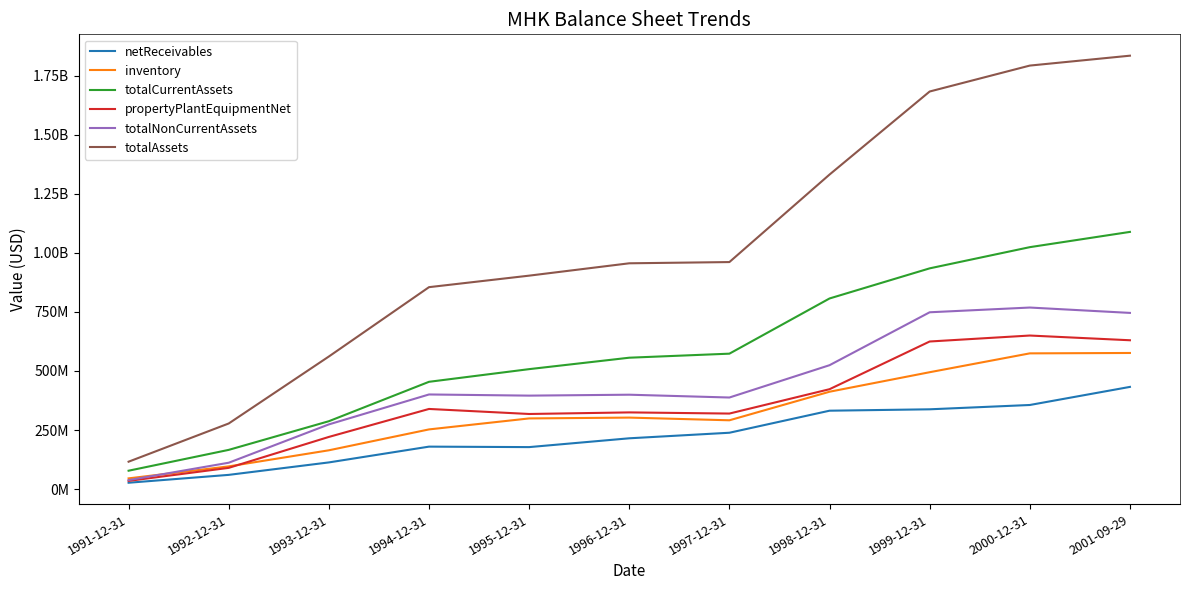

Which category has the highest value across all series?

2001-09-29